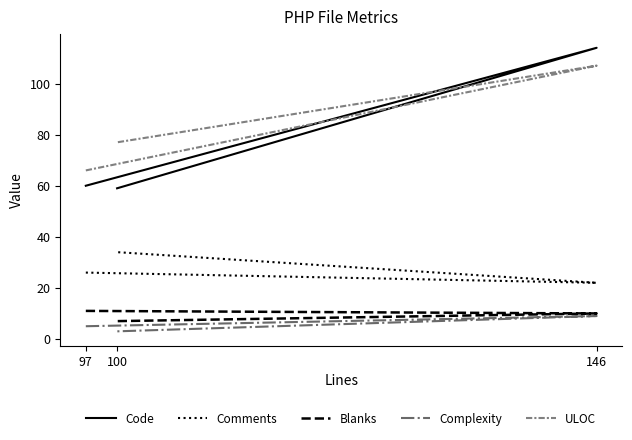

How many Comments values are between 22 and 34?

3